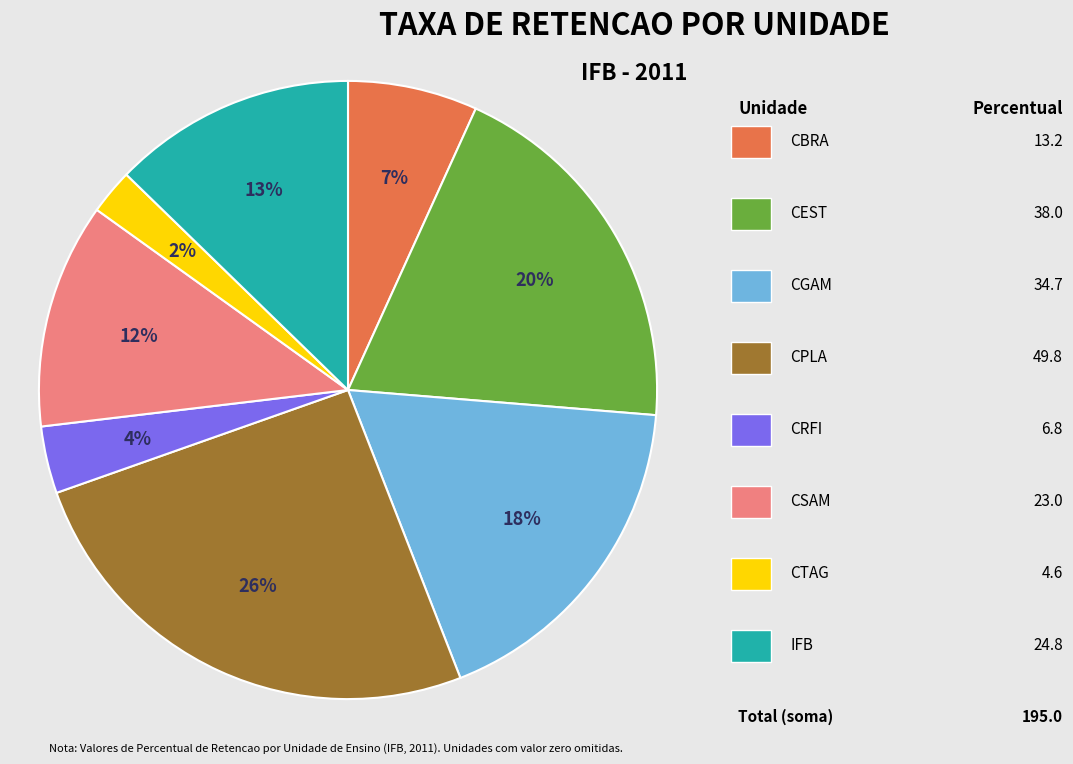

Is there any slice that represents more than half of the pie?

No